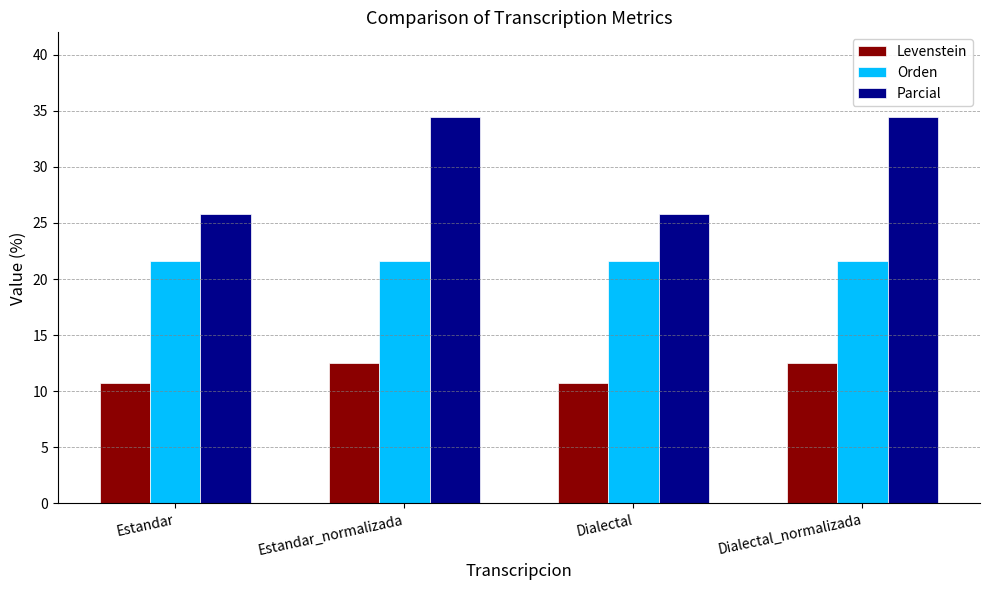

Which series has the largest range (max minus min)?

Parcial